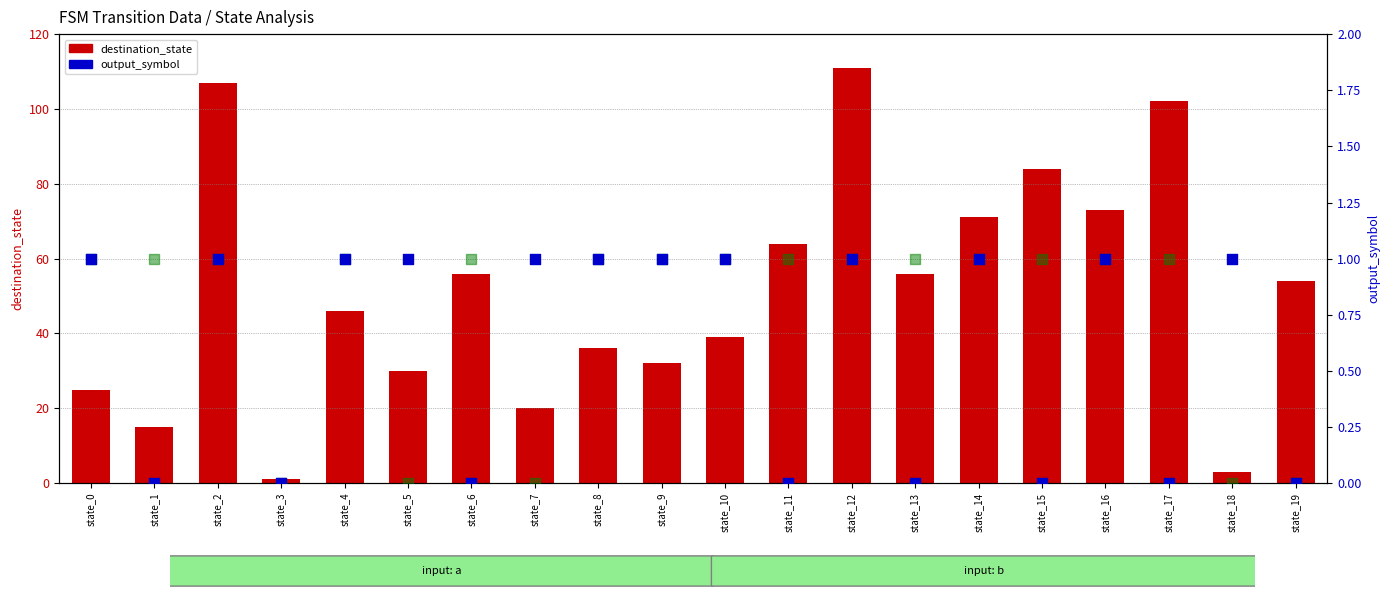

At which category is the sum across all series the highest?

state_12